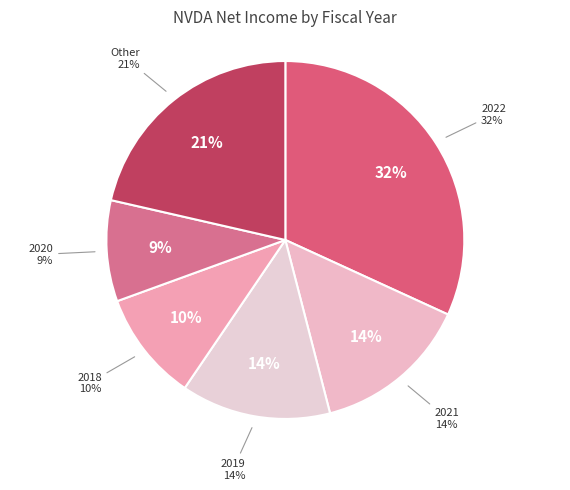

What percentage do 2018 and 2015 together represent?

12.0%